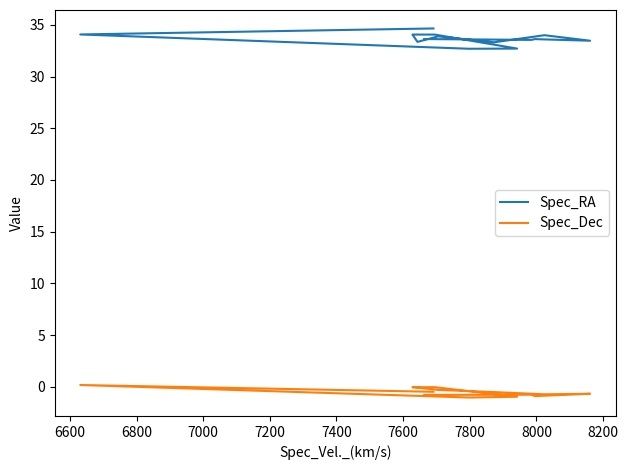

True or false: Spec_Dec and Spec_RA cross at least once.

False